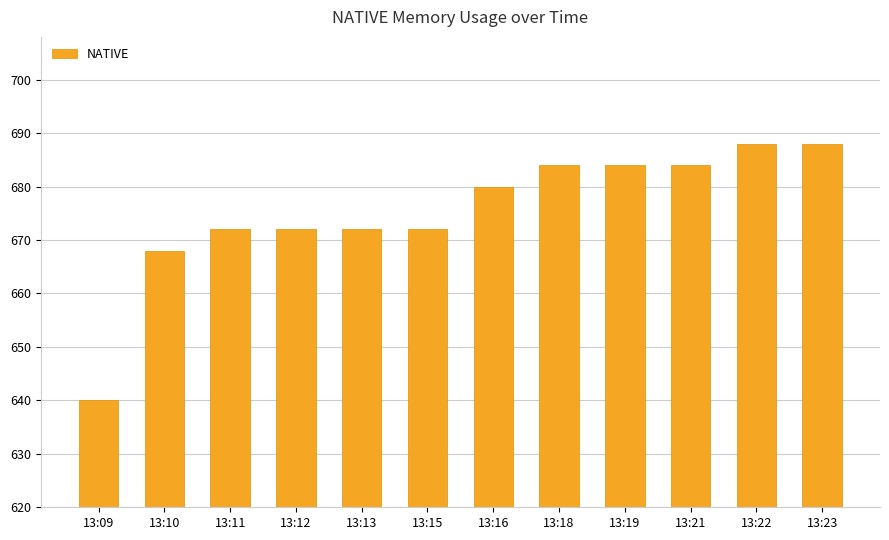

At which category does the chart reach its minimum across all series?

13:09